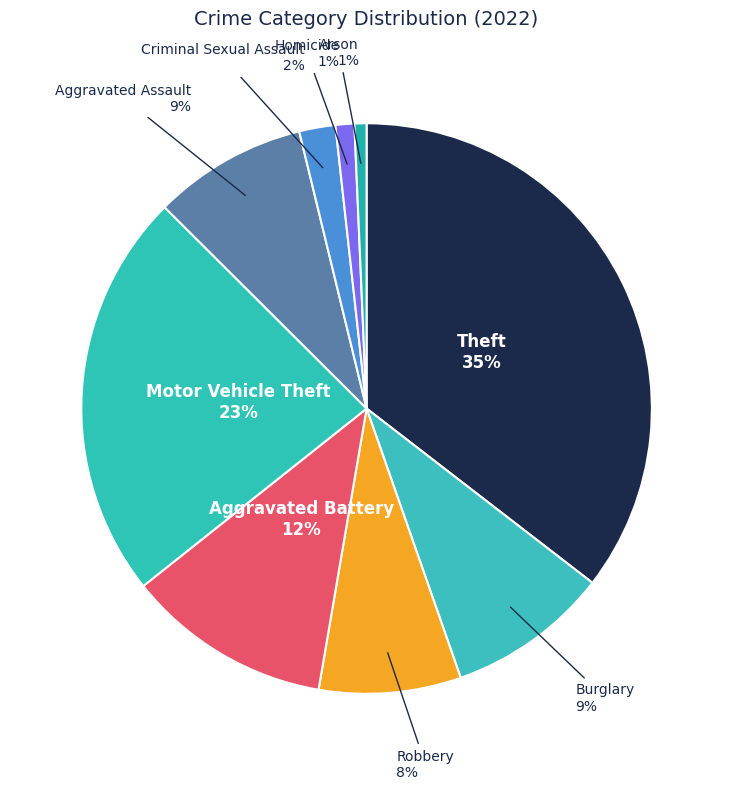

Between Burglary and Robbery, which is larger?

Burglary